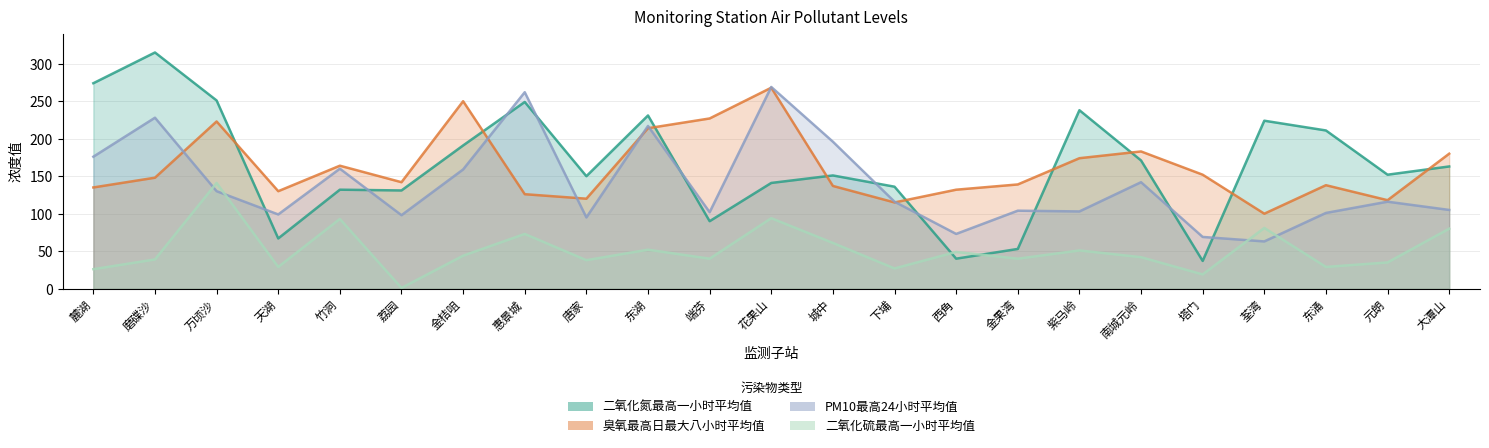

What is the average value of the 二氧化硫最高一小时平均值 series?

51